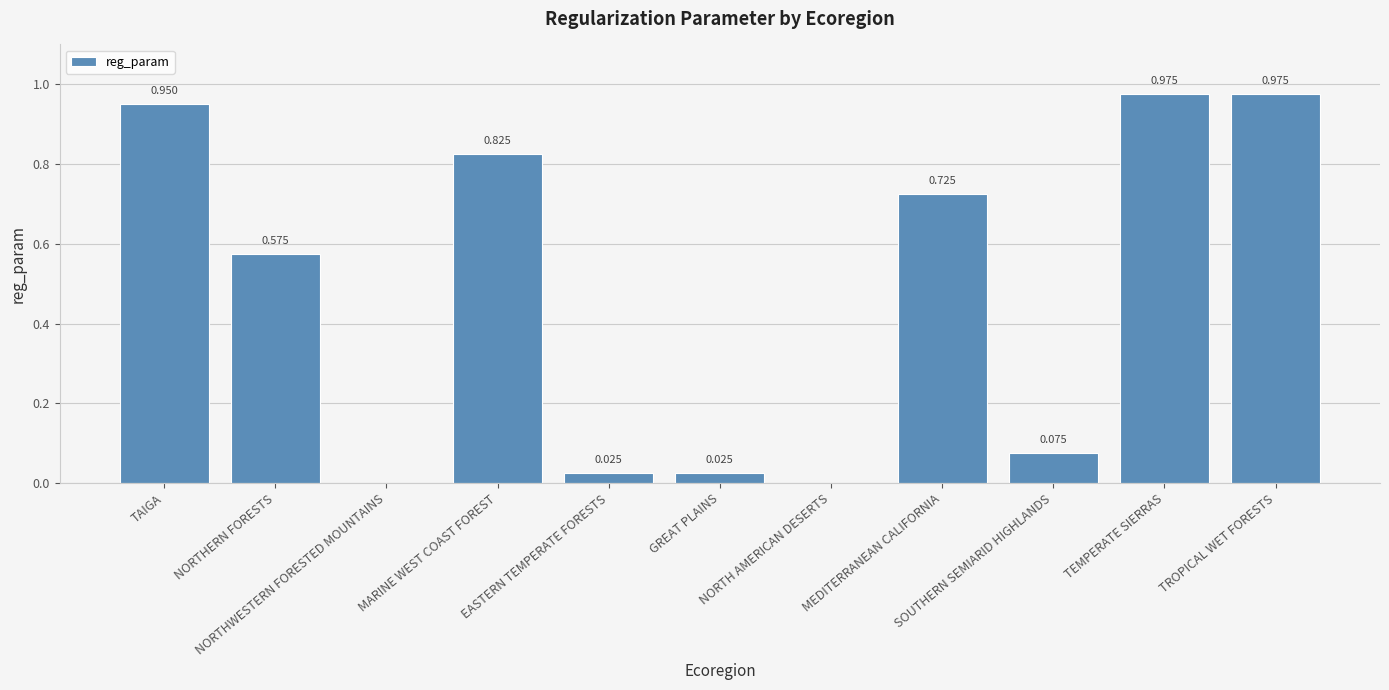

Is it true that the value at SOUTHERN SEMIARID HIGHLANDS is 0.1?

False